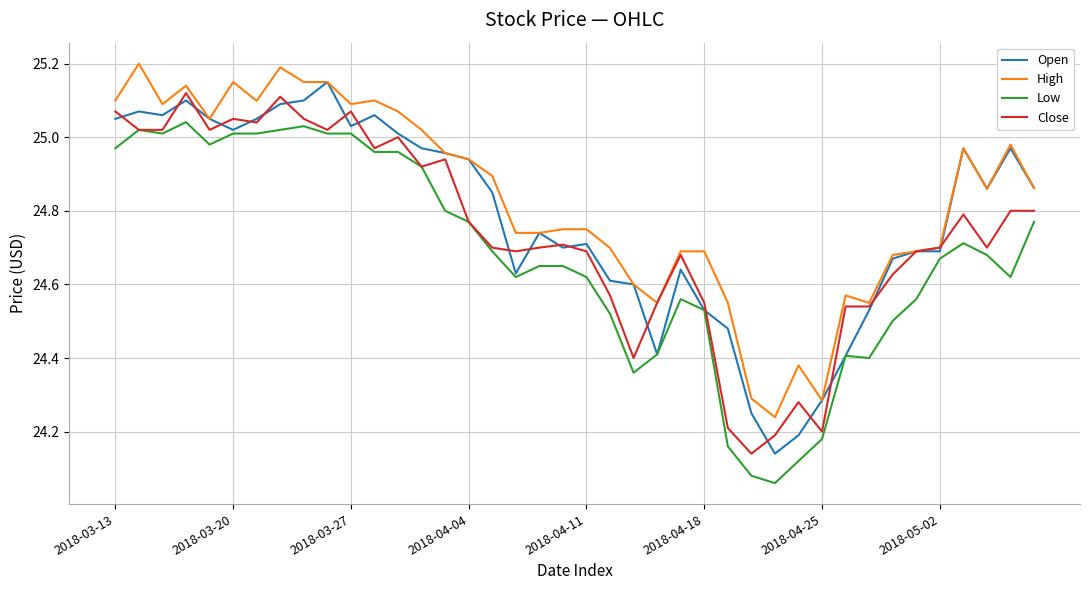

True or false: Low and High intersect in this chart.

False